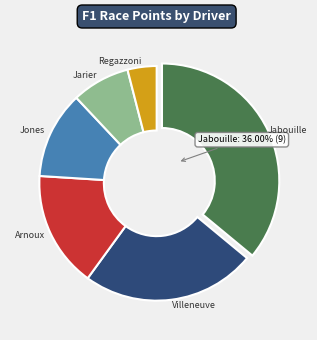

Do Jarier and Regazzoni together represent more than half of the pie?

No